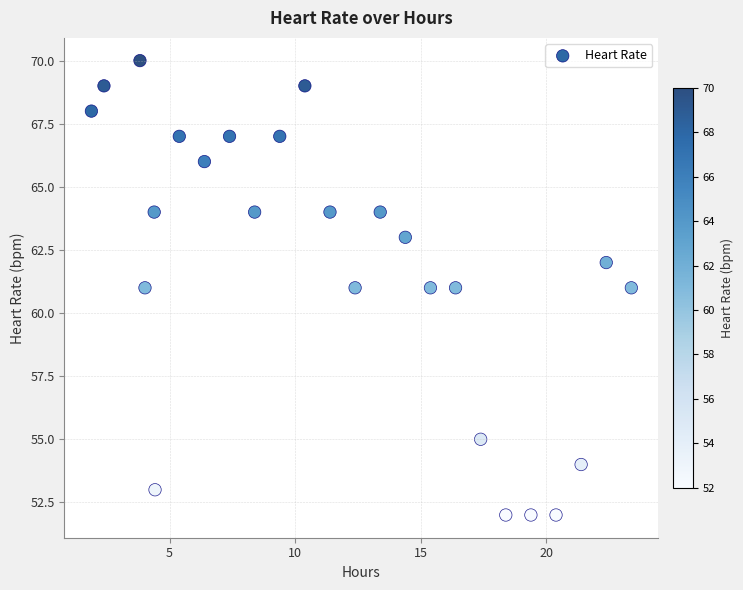

What is the range of Y values (max minus min)?

18